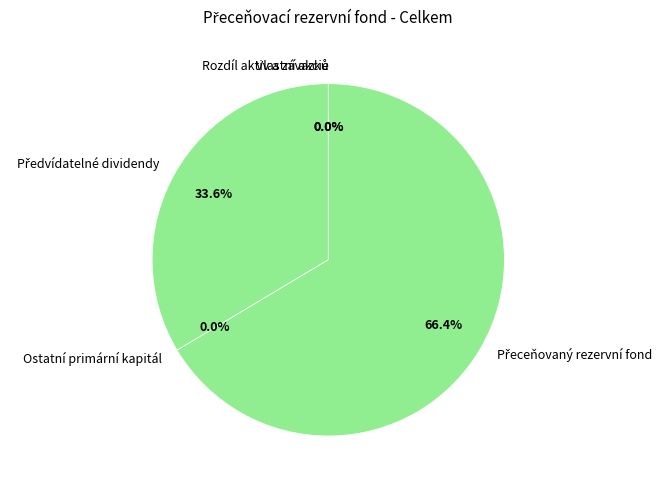

Which slice is the largest?

Přeceňovaný rezervní fond